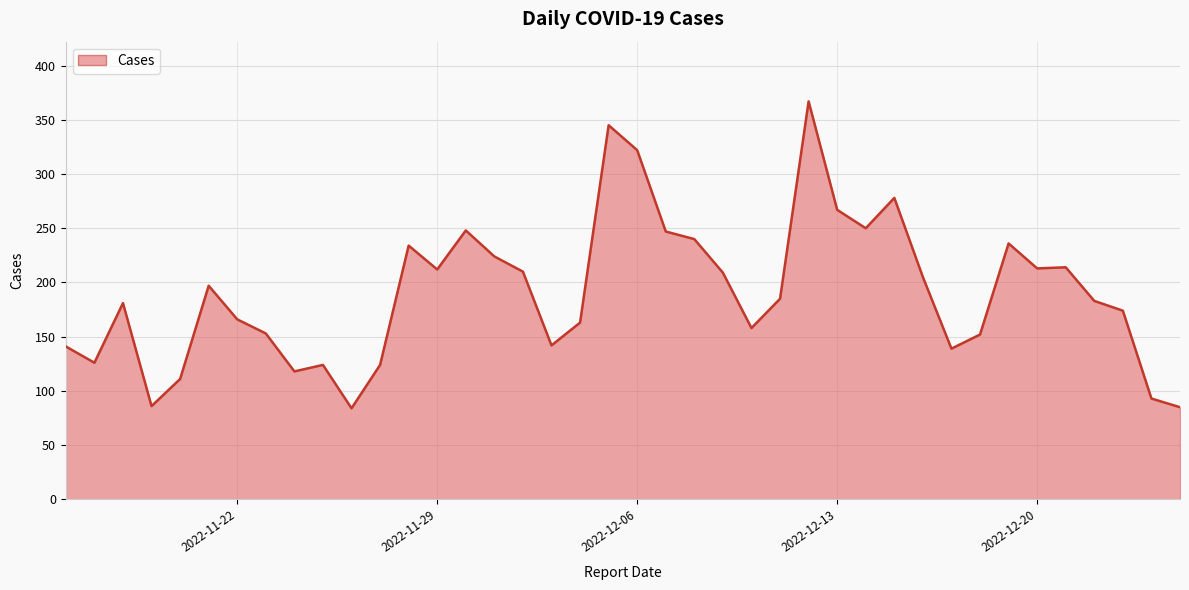

What is the difference between the maximum and minimum values?

283